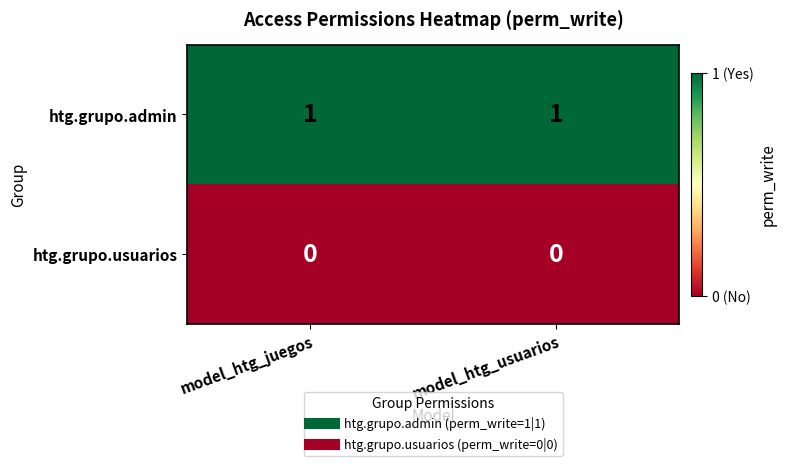

List the series in order of their overall mean, highest first.

row_0, row_1